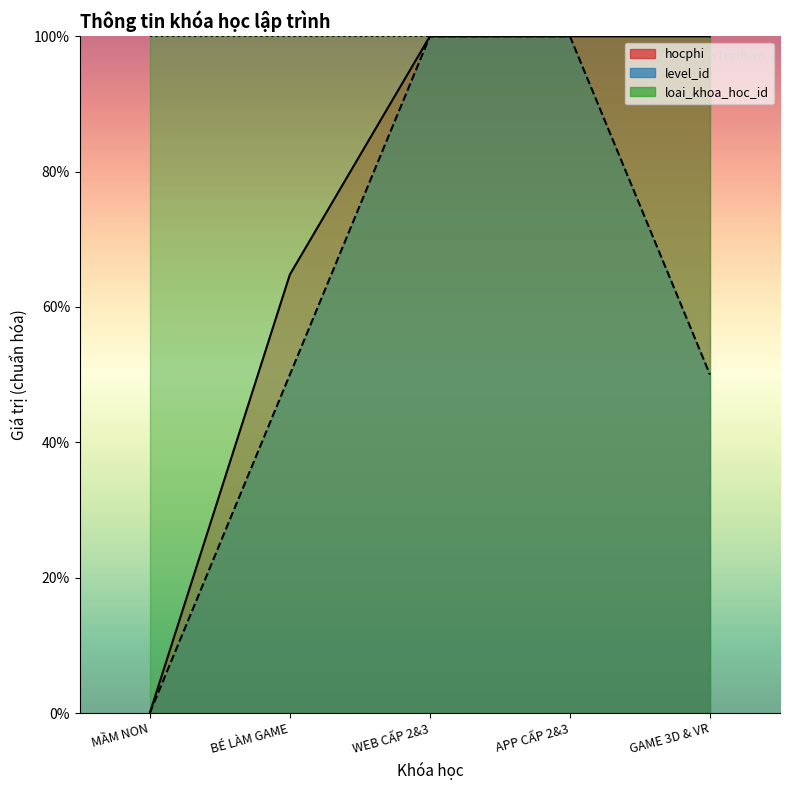

What position from the left is APP CẤP 2&3?

4